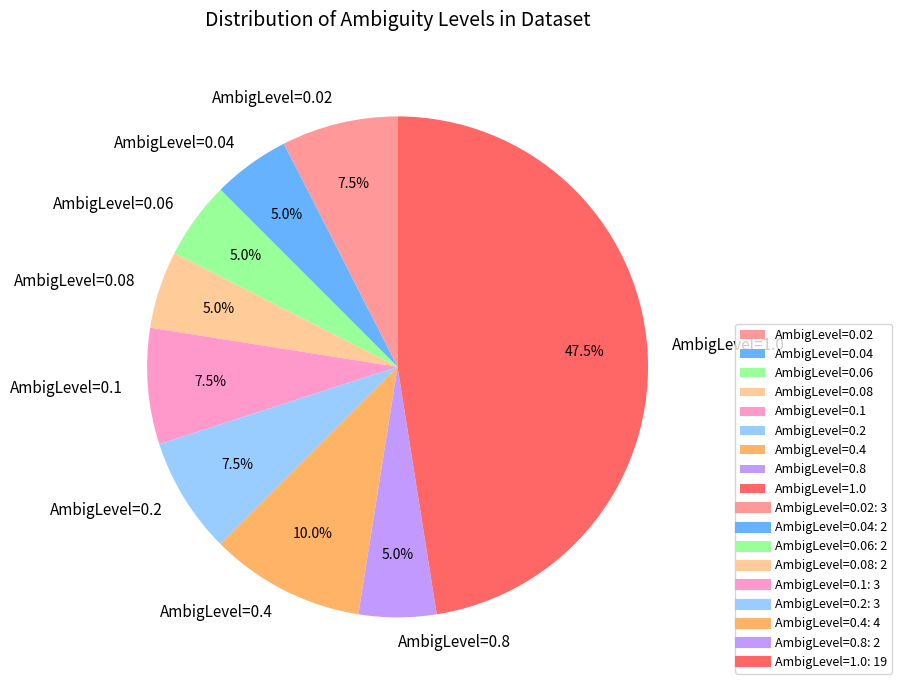

Is there a majority slice in this chart?

No